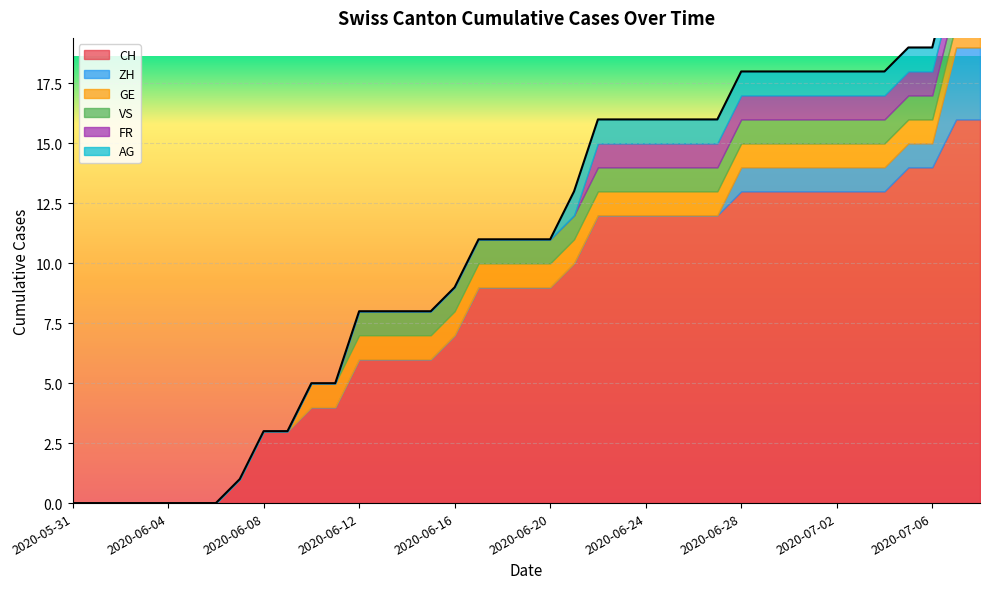

What is the difference between the second highest and second lowest values in the CH series?

16